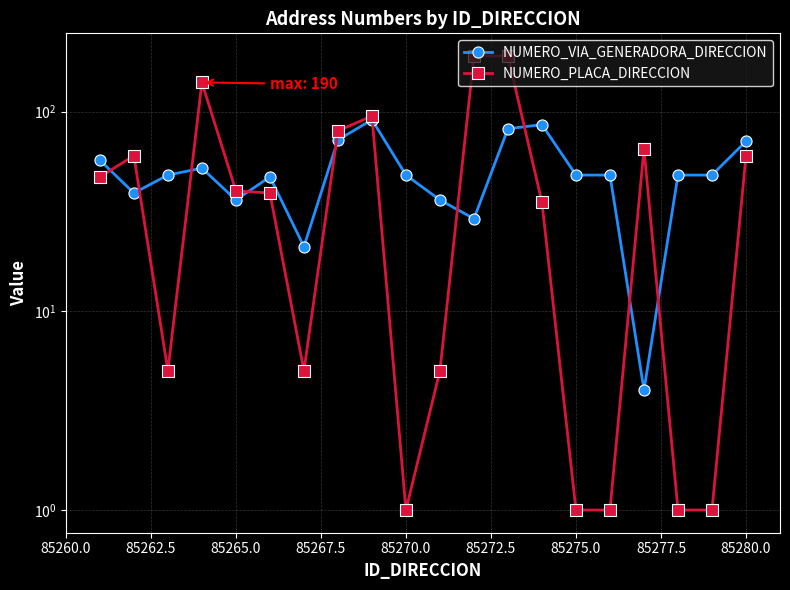

What are all the series names shown in the legend?

NUMERO_VIA_GENERADORA_DIRECCION, NUMERO_PLACA_DIRECCION